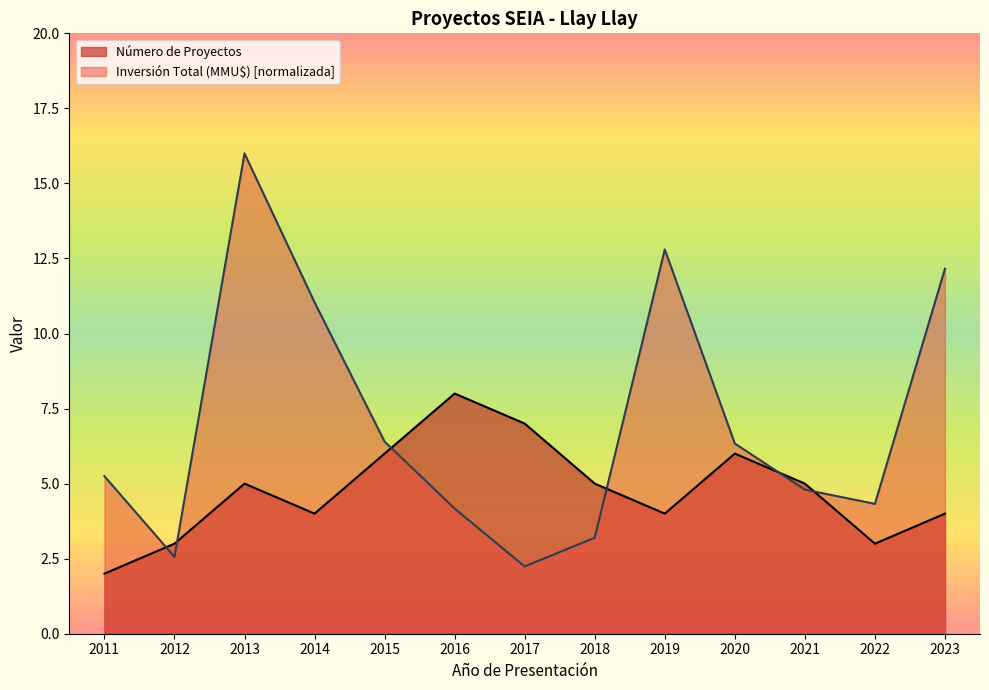

Which label corresponds to the smallest value in the chart?

2011